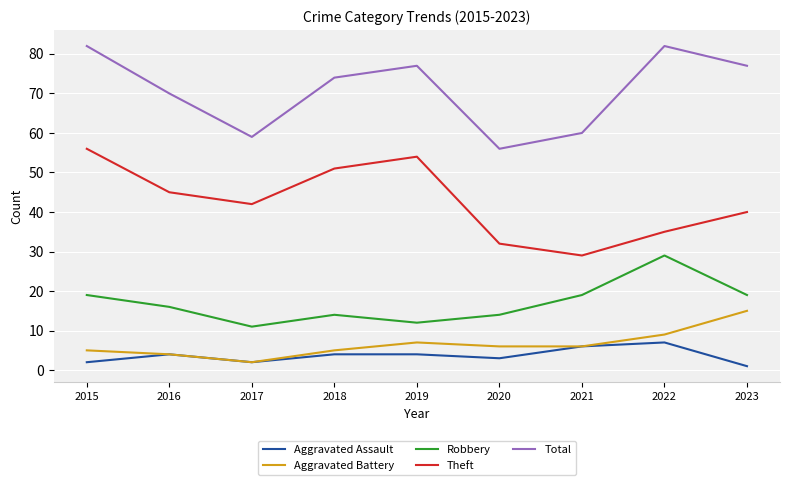

In Robbery, how many points are lower than both neighbors (excluding endpoints)?

2